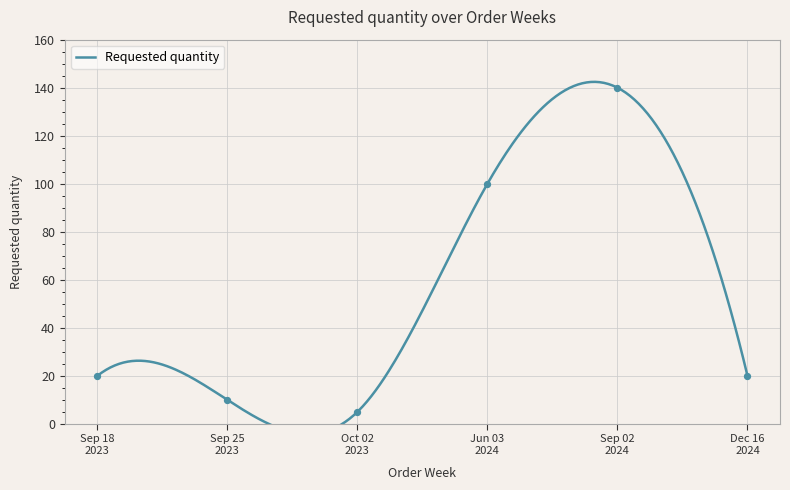

Between Jun 03 2024 and Dec 16 2024, which is larger?

Jun 03 2024